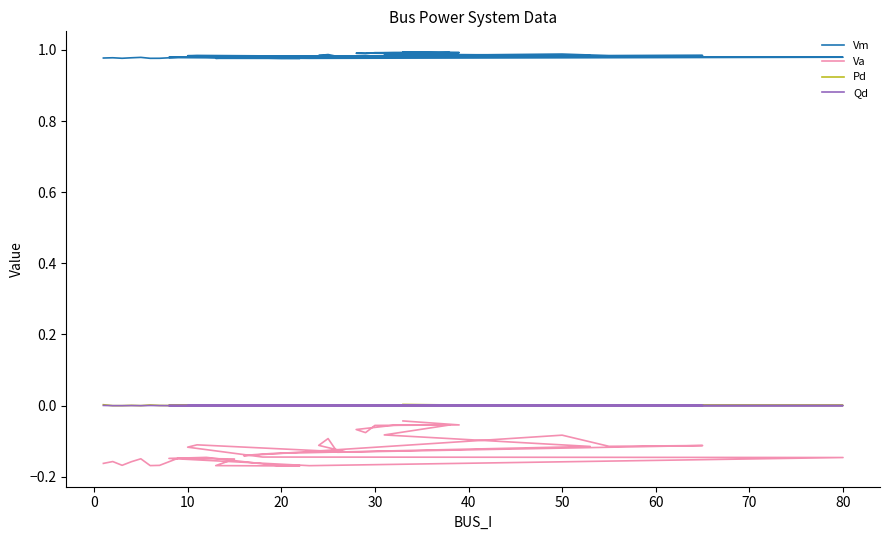

What is the average value of the Vm series?

1.0